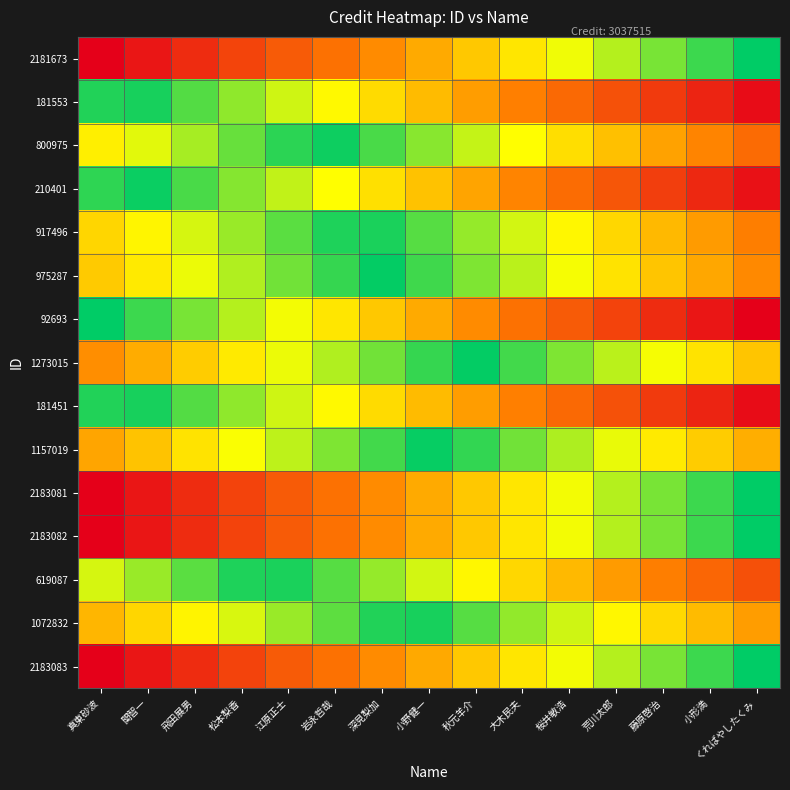

Reading left to right, transcribe all the data shown in this chart.

2181673: 真東砂波=1.0	関智一=0.9	飛田展男=0.9	松本梨香=0.8	江原正士=0.7	岩永哲哉=0.6	深見梨加=0.6	小野健一=0.5	秋元羊介=0.4	大木民夫=0.4	桜井敏浩=0.3	荒川太郎=0.2	藤原啓治=0.1	小形満=0.1	くればやしたくみ=0.0
181553: 真東砂波=0.0	関智一=0.0	飛田展男=0.1	松本梨香=0.2	江原正士=0.2	岩永哲哉=0.3	深見梨加=0.4	小野健一=0.5	秋元羊介=0.5	大木民夫=0.6	桜井敏浩=0.7	荒川太郎=0.7	藤原啓治=0.8	小形満=0.9	くればやしたくみ=1.0
800975: 真東砂波=0.3	関智一=0.3	飛田展男=0.2	松本梨香=0.1	江原正士=0.1	岩永哲哉=0.0	深見梨加=0.1	小野健一=0.2	秋元羊介=0.2	大木民夫=0.3	桜井敏浩=0.4	荒川太郎=0.4	藤原啓治=0.5	小形満=0.6	くればやしたくみ=0.7
210401: 真東砂波=0.1	関智一=0.0	飛田展男=0.1	松本梨香=0.2	江原正士=0.2	岩永哲哉=0.3	深見梨加=0.4	小野健一=0.4	秋元羊介=0.5	大木民夫=0.6	桜井敏浩=0.7	荒川太郎=0.7	藤原啓治=0.8	小形満=0.9	くればやしたくみ=0.9
917496: 真東砂波=0.4	関智一=0.3	飛田展男=0.3	松本梨香=0.2	江原正士=0.1	岩永哲哉=0.0	深見梨加=0.0	小野健一=0.1	秋元羊介=0.2	大木民夫=0.2	桜井敏浩=0.3	荒川太郎=0.4	藤原啓治=0.5	小形満=0.5	くればやしたくみ=0.6
975287: 真東砂波=0.4	関智一=0.4	飛田展男=0.3	松本梨香=0.2	江原正士=0.1	岩永哲哉=0.1	深見梨加=0.0	小野健一=0.1	秋元羊介=0.1	大木民夫=0.2	桜井敏浩=0.3	荒川太郎=0.4	藤原啓治=0.4	小形満=0.5	くればやしたくみ=0.6
92693: 真東砂波=0.0	関智一=0.1	飛田展男=0.1	松本梨香=0.2	江原正士=0.3	岩永哲哉=0.4	深見梨加=0.4	小野健一=0.5	秋元羊介=0.6	大木民夫=0.6	桜井敏浩=0.7	荒川太郎=0.8	藤原啓治=0.9	小形満=0.9	くればやしたくみ=1.0
1273015: 真東砂波=0.6	関智一=0.5	飛田展男=0.4	松本梨香=0.4	江原正士=0.3	岩永哲哉=0.2	深見梨加=0.1	小野健一=0.1	秋元羊介=0.0	大木民夫=0.1	桜井敏浩=0.1	荒川太郎=0.2	藤原啓治=0.3	小形満=0.4	くればやしたくみ=0.4
181451: 真東砂波=0.0	関智一=0.0	飛田展男=0.1	松本梨香=0.2	江原正士=0.2	岩永哲哉=0.3	深見梨加=0.4	小野健一=0.5	秋元羊介=0.5	大木民夫=0.6	桜井敏浩=0.7	荒川太郎=0.7	藤原啓治=0.8	小形満=0.9	くればやしたくみ=1.0
1157019: 真東砂波=0.5	関智一=0.4	飛田展男=0.4	松本梨香=0.3	江原正士=0.2	岩永哲哉=0.2	深見梨加=0.1	小野健一=0.0	秋元羊介=0.1	大木民夫=0.1	桜井敏浩=0.2	荒川太郎=0.3	藤原啓治=0.3	小形満=0.4	くればやしたくみ=0.5
2183081: 真東砂波=1.0	関智一=0.9	飛田展男=0.9	松本梨香=0.8	江原正士=0.7	岩永哲哉=0.6	深見梨加=0.6	小野健一=0.5	秋元羊介=0.4	大木民夫=0.4	桜井敏浩=0.3	荒川太郎=0.2	藤原啓治=0.1	小形満=0.1	くればやしたくみ=0.0
2183082: 真東砂波=1.0	関智一=0.9	飛田展男=0.9	松本梨香=0.8	江原正士=0.7	岩永哲哉=0.6	深見梨加=0.6	小野健一=0.5	秋元羊介=0.4	大木民夫=0.4	桜井敏浩=0.3	荒川太郎=0.2	藤原啓治=0.1	小形満=0.1	くればやしたくみ=0.0
619087: 真東砂波=0.3	関智一=0.2	飛田展男=0.1	松本梨香=0.0	江原正士=0.0	岩永哲哉=0.1	深見梨加=0.2	小野健一=0.2	秋元羊介=0.3	大木民夫=0.4	桜井敏浩=0.5	荒川太郎=0.5	藤原啓治=0.6	小形満=0.7	くればやしたくみ=0.7
1072832: 真東砂波=0.5	関智一=0.4	飛田展男=0.3	松本梨香=0.3	江原正士=0.2	岩永哲哉=0.1	深見梨加=0.0	小野健一=0.0	秋元羊介=0.1	大木民夫=0.2	桜井敏浩=0.2	荒川太郎=0.3	藤原啓治=0.4	小形満=0.5	くればやしたくみ=0.5
2183083: 真東砂波=1.0	関智一=0.9	飛田展男=0.9	松本梨香=0.8	江原正士=0.7	岩永哲哉=0.6	深見梨加=0.6	小野健一=0.5	秋元羊介=0.4	大木民夫=0.4	桜井敏浩=0.3	荒川太郎=0.2	藤原啓治=0.1	小形満=0.1	くればやしたくみ=0.0